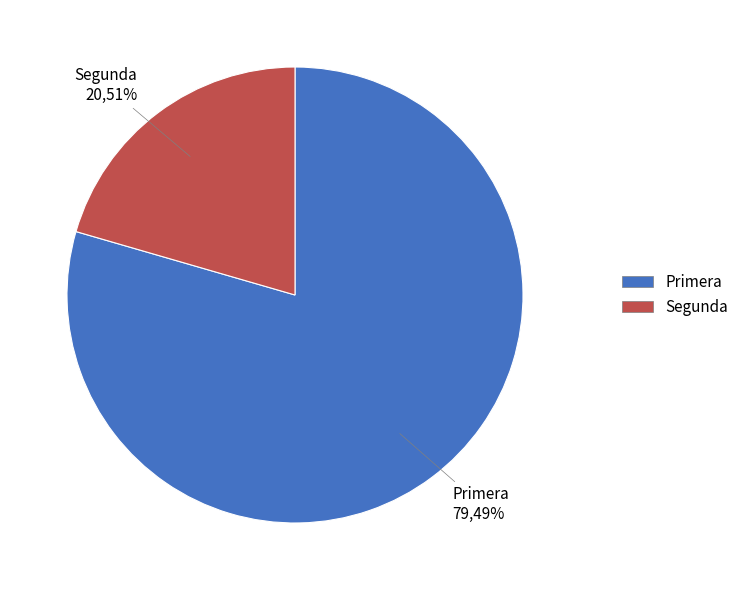

Is it true that Primera is 79% of the pie?

True